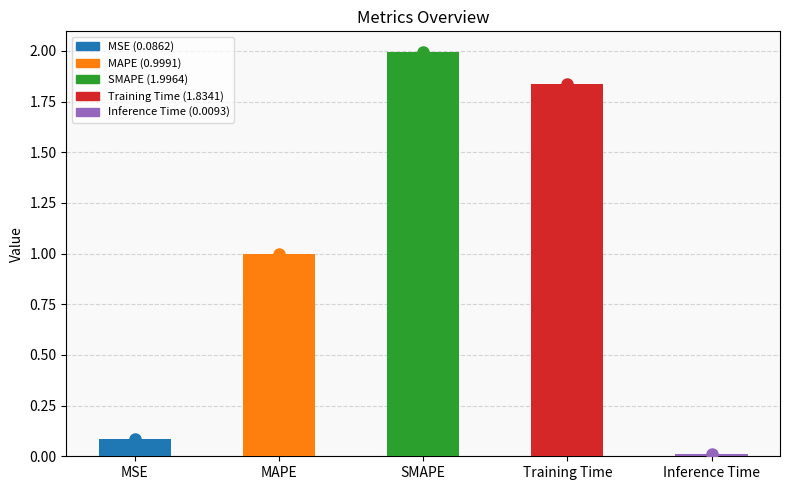

How many bars are there in total?

5